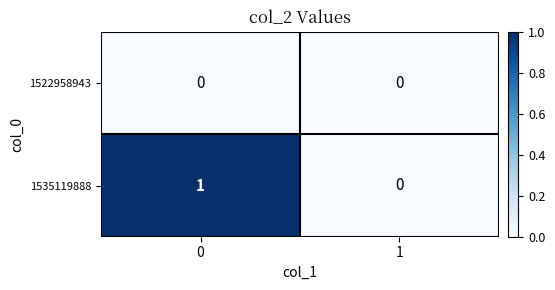

Is it true that 1535119888 equals -1 at 1?

False